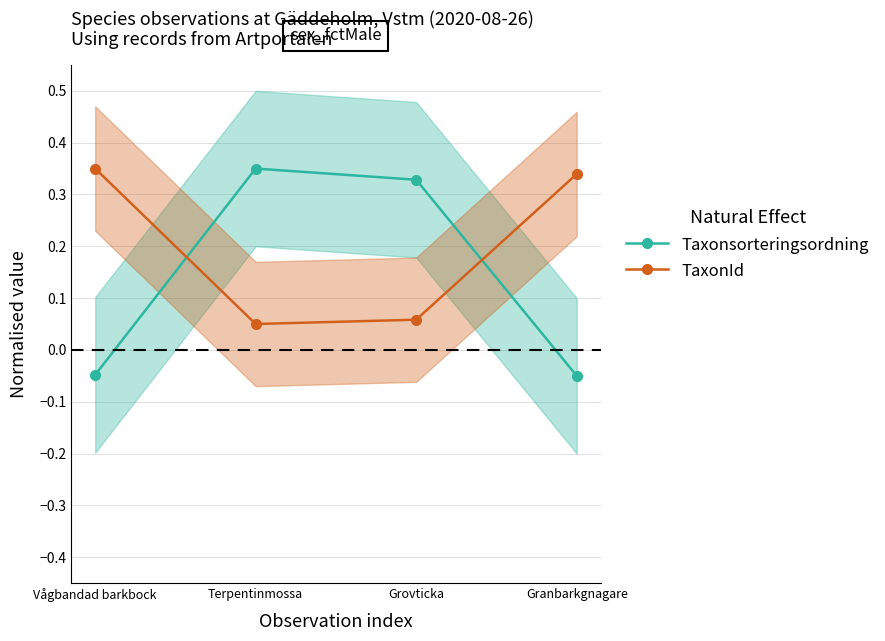

Which label corresponds to the smallest value in the chart?

Granbarkgnagare